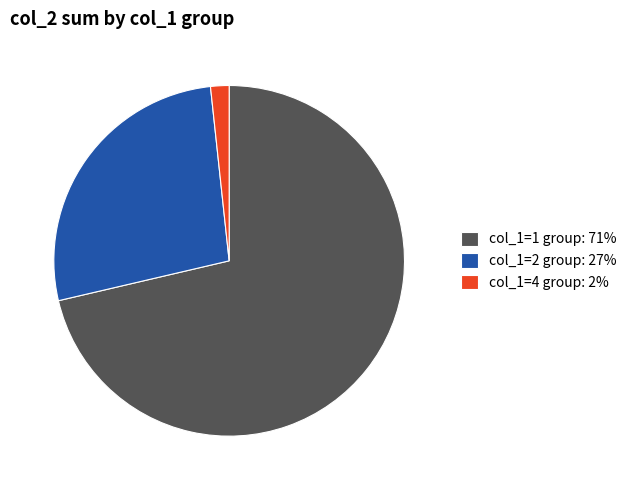

Which category has the biggest portion of the pie?

col_1=1 group: 71%